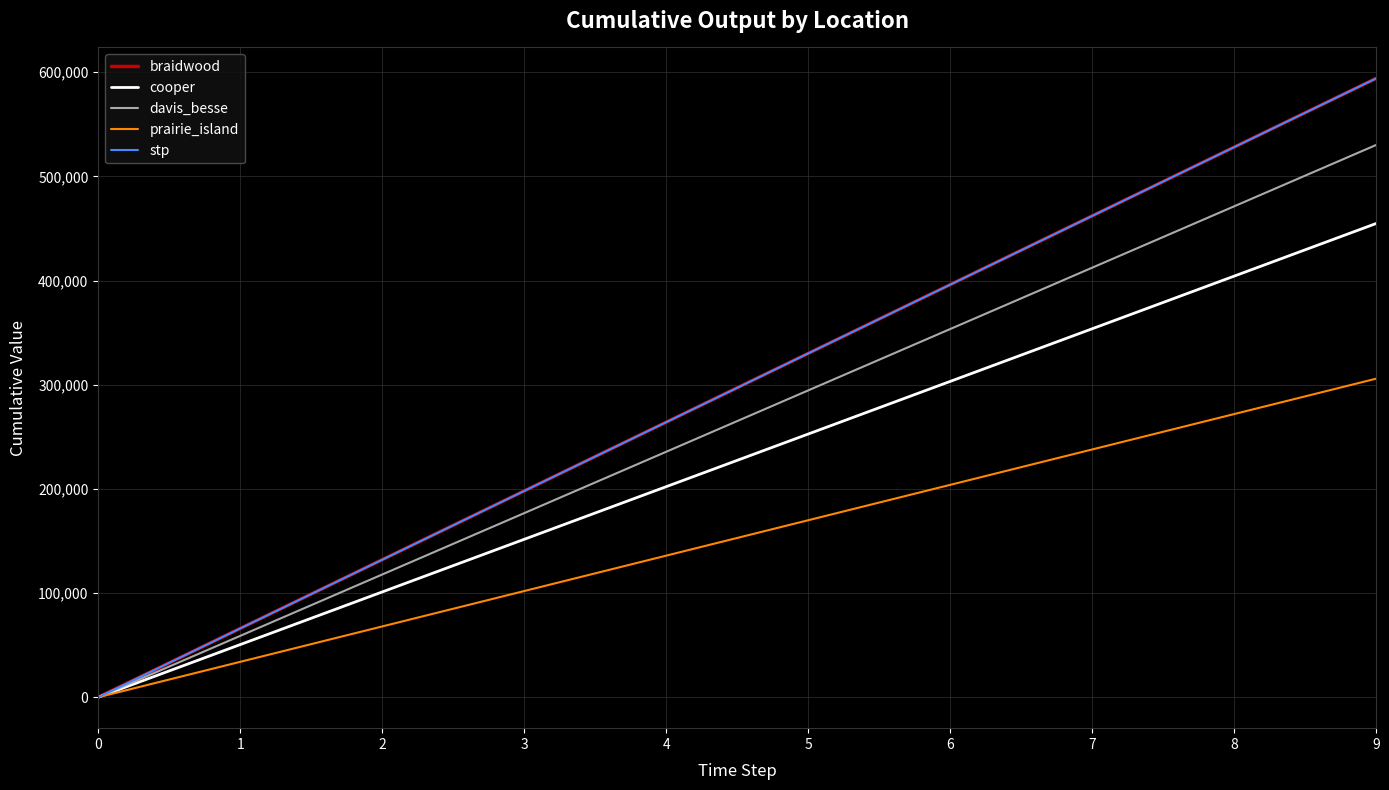

True or false: stp and cooper cross at least once.

False